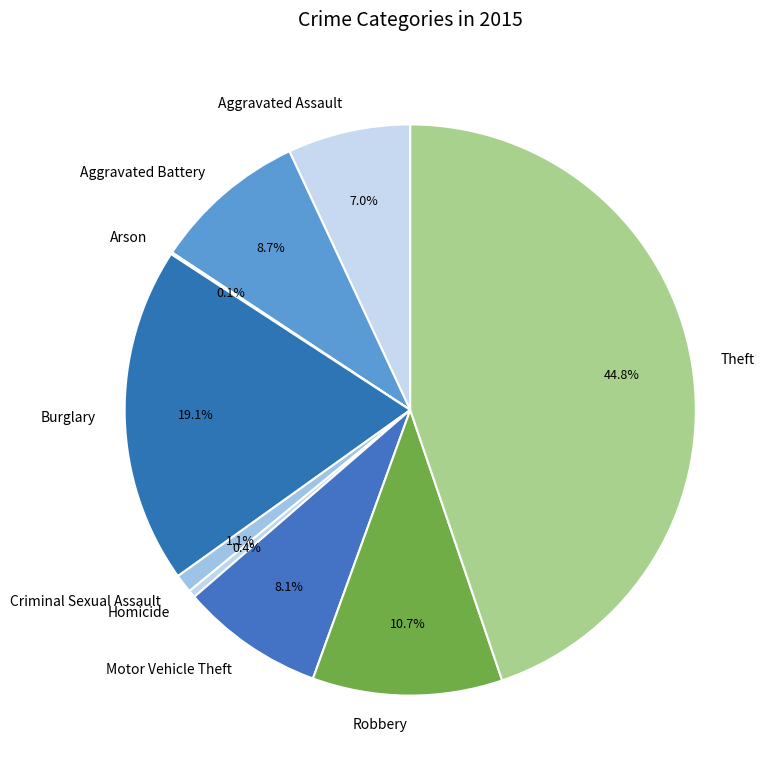

What is the ratio of the value at Theft to the value at Aggravated Assault?

6.4